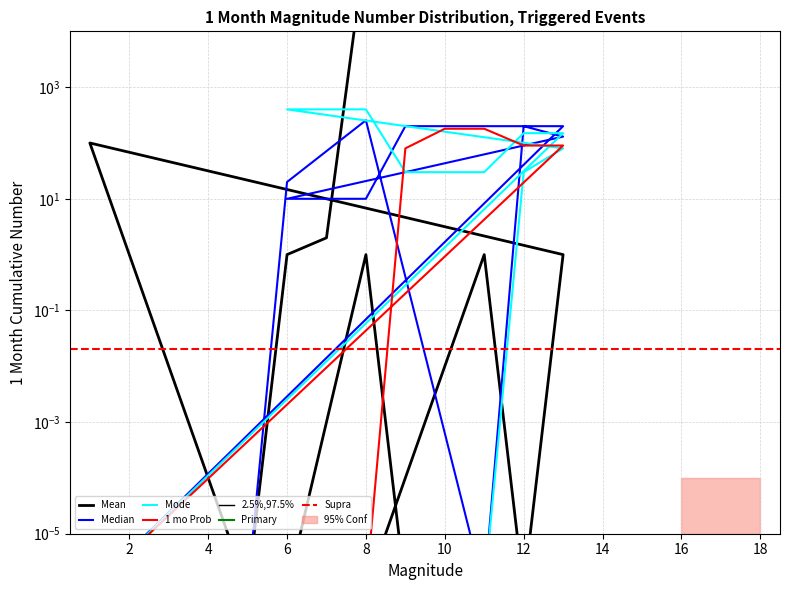

Which has a higher value, 6 or 20?

6